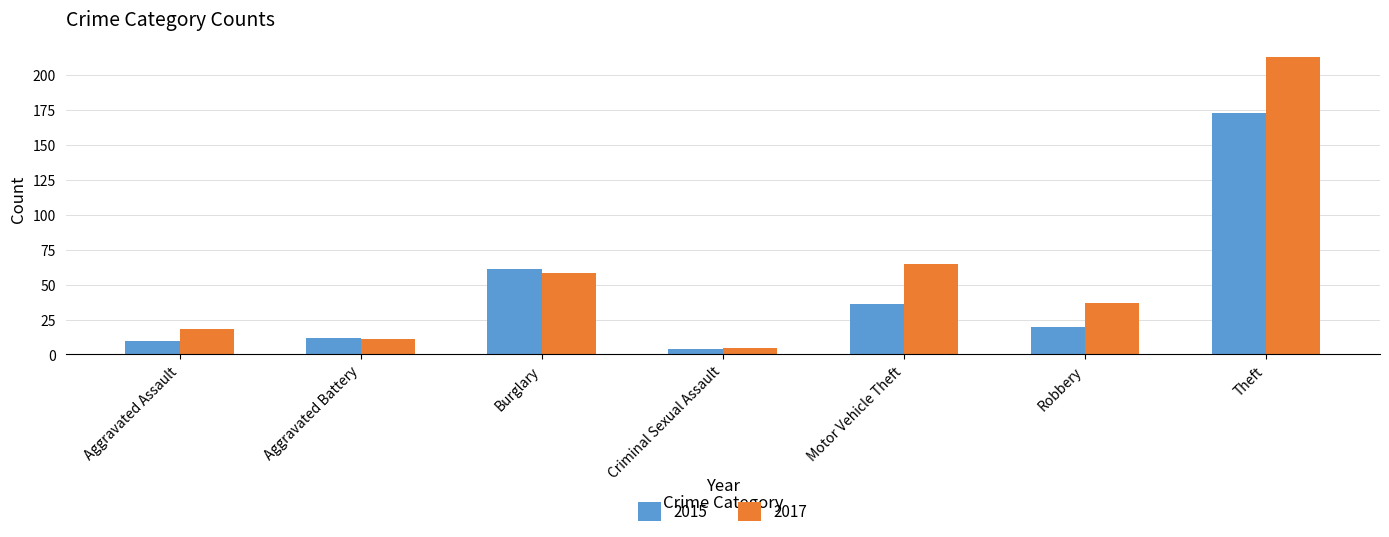

What is the total value across all series at Aggravated Battery?

23